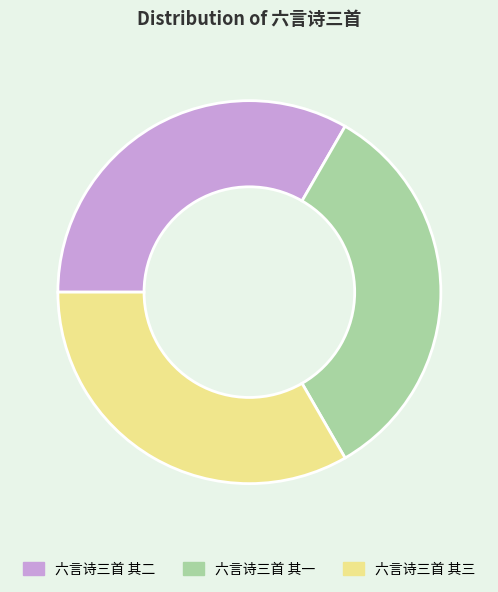

Approximately how many times larger is the value at 六言诗三首 其二 compared to 六言诗三首 其三?

1.0